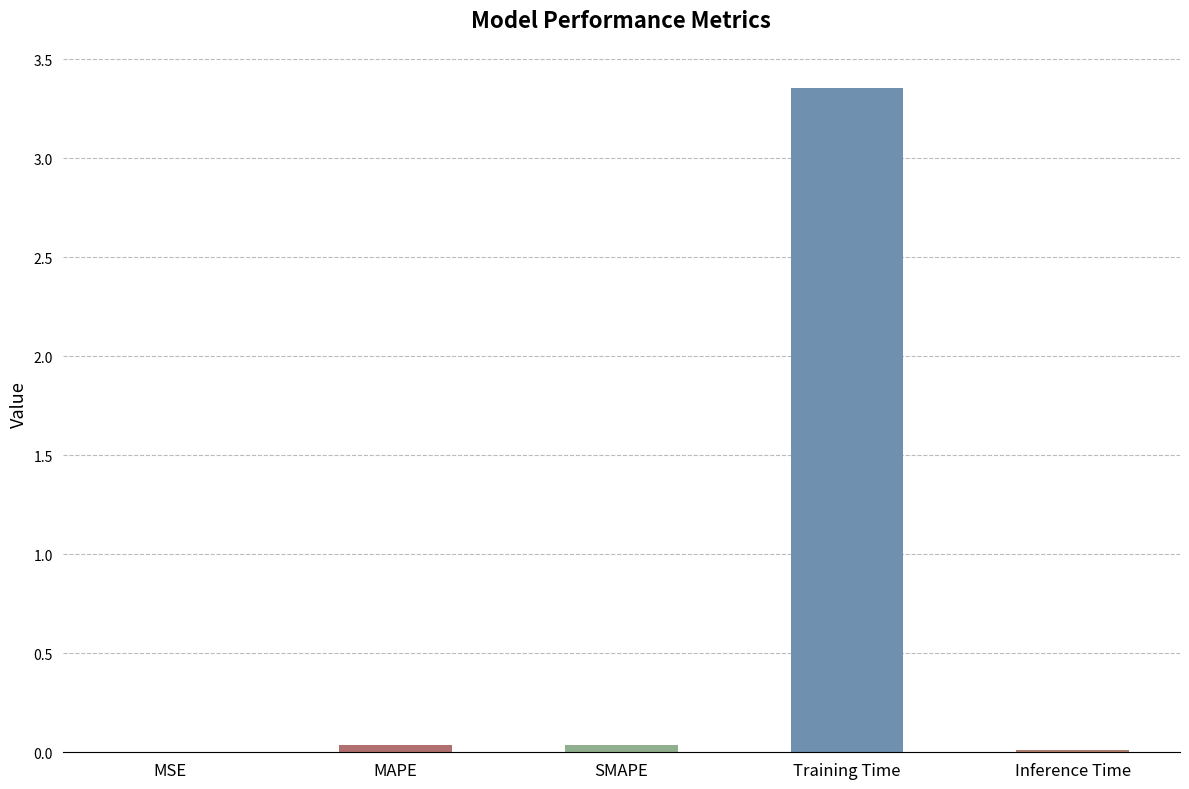

The chart shows a value of 0.0 at Inference Time. True or false?

True